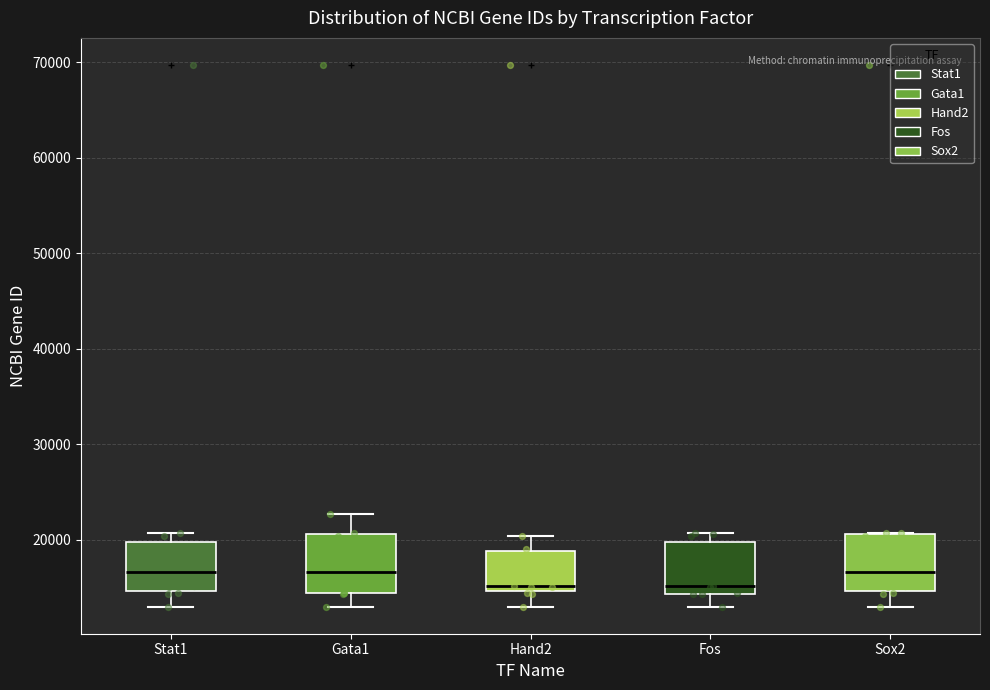

Reading left to right, read every box against the y-axis: the position of its median line, the range the box covers, and the ends of its whiskers. The values are not printed on the chart, so give them approximately, as read against the axis.

Stat1: median 17000, box 15000 to 20000, whiskers 13000 to 21000
Gata1: median 17000, box 14000 to 21000, whiskers 13000 to 23000
Hand2: median 15000 (just above the box's lower edge), box 15000 to 19000, whiskers 13000 to 20000
Fos: median 15000, box 14000 to 20000, whiskers 13000 to 21000
Sox2: median 17000, box 15000 to 21000, whiskers 13000 to 21000